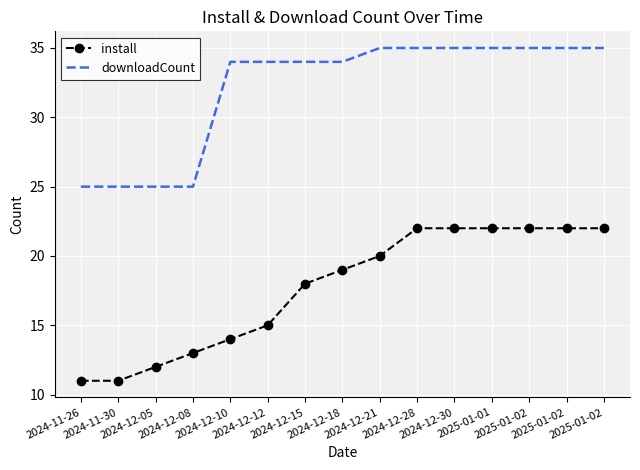

True or false: downloadCount and install intersect in this chart.

False